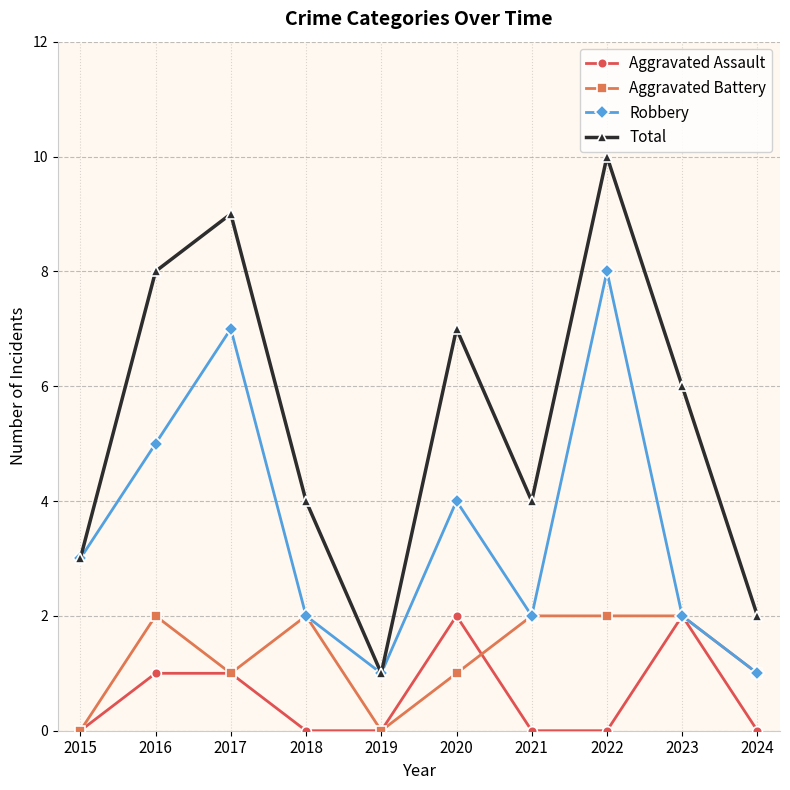

What are all the series names shown in the legend?

Aggravated Assault, Aggravated Battery, Robbery, Total